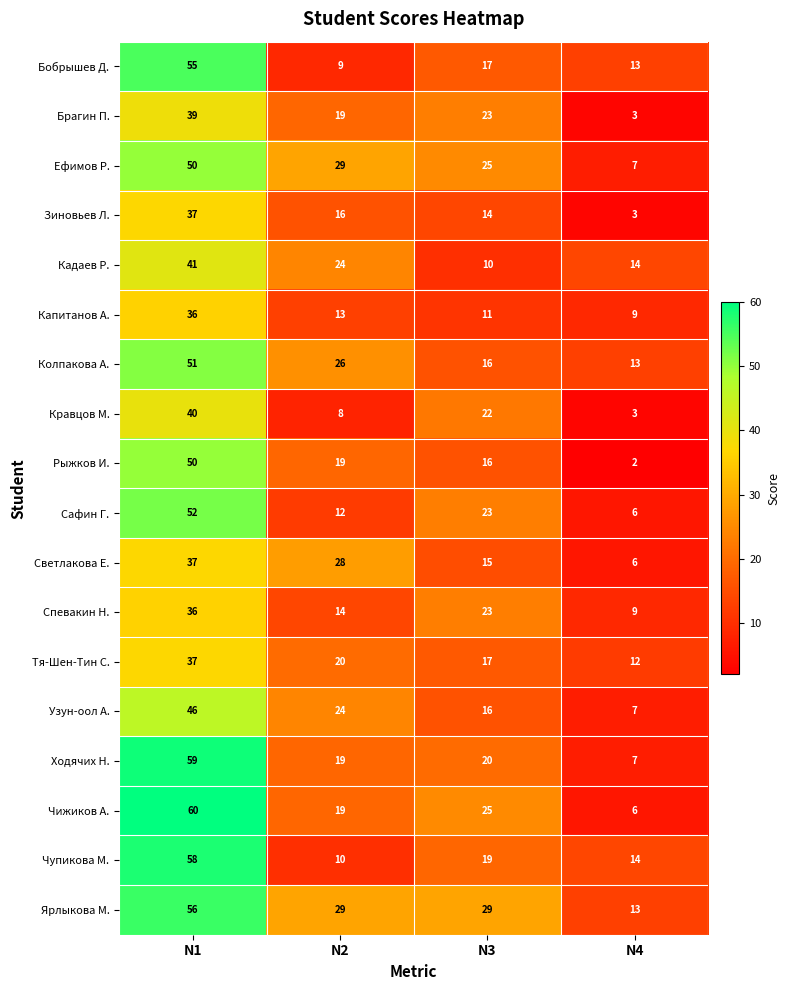

Which series has the largest total across all categories?

Ярлыкова М.